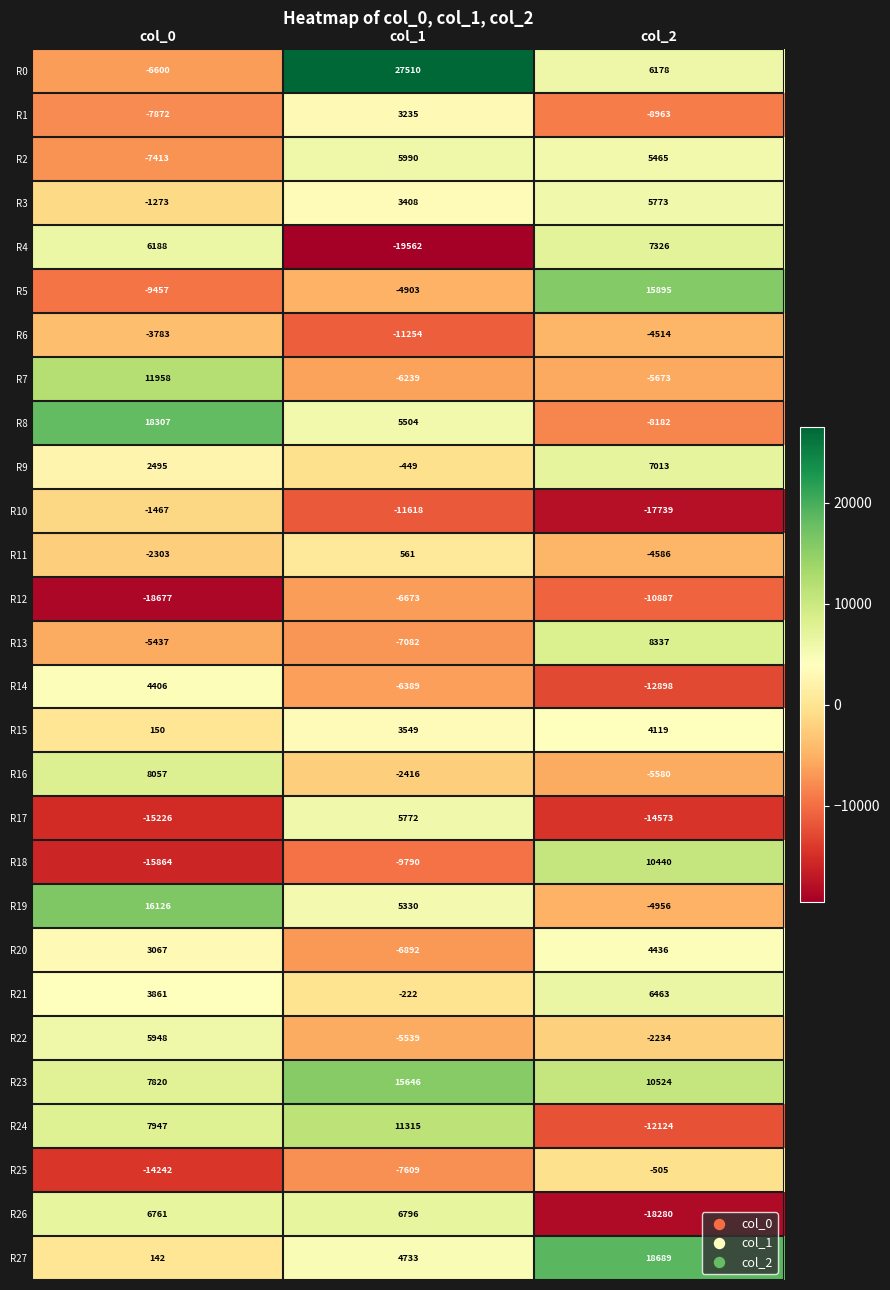

At which category is the sum across all series the highest?

col_0